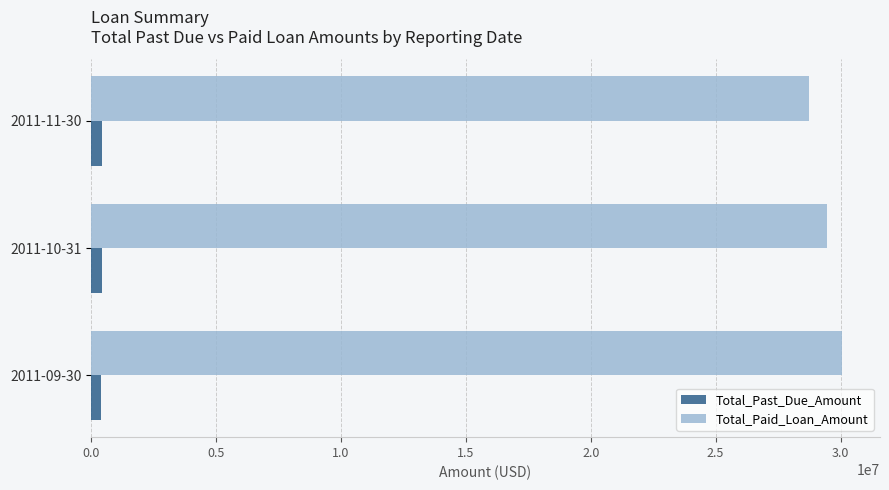

Is the value of Total_Paid_Loan_Amount at 2011-10-31 greater than the value of Total_Past_Due_Amount at 2011-11-30?

Yes